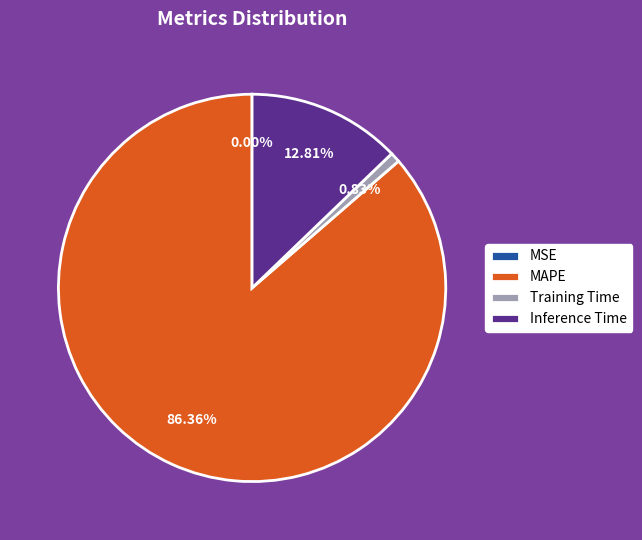

Which category has the biggest portion of the pie?

MAPE